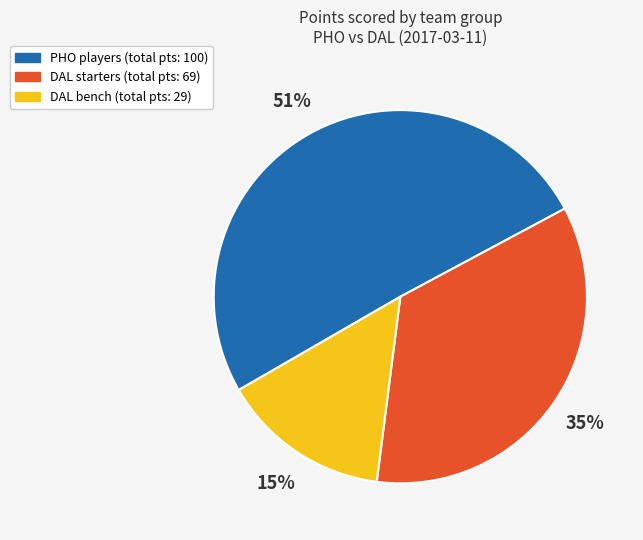

Does any single category account for the majority?

Yes